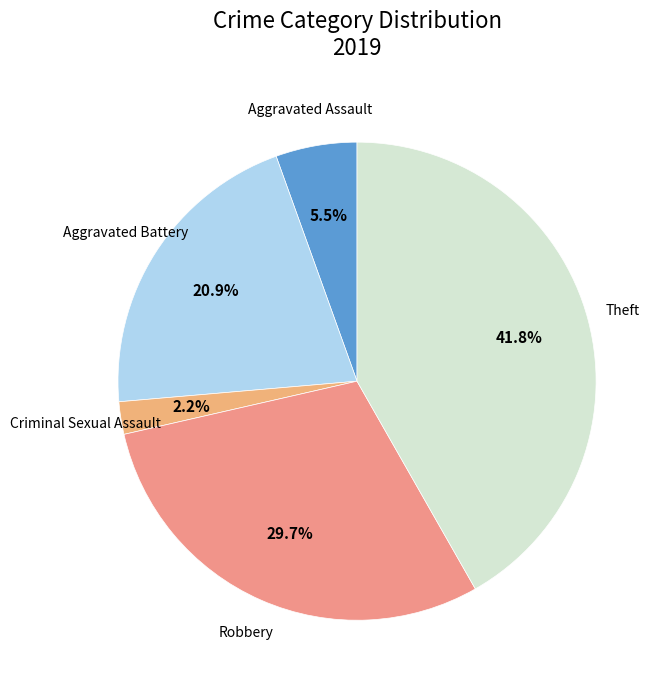

How many segments does this pie chart have?

5